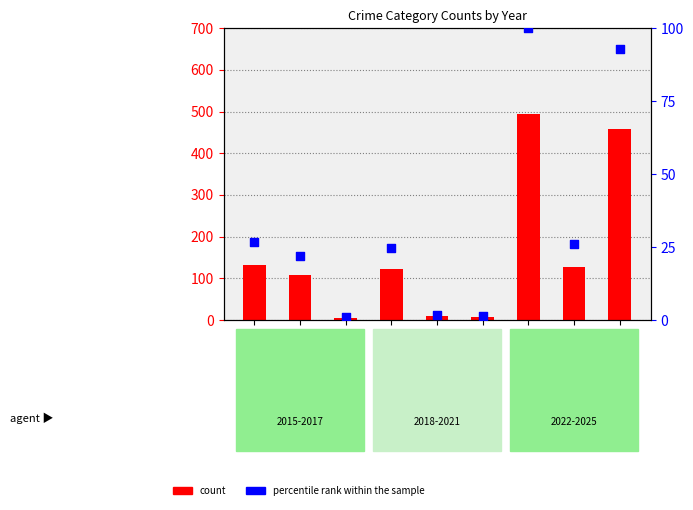

Which series has the largest total across all categories?

count